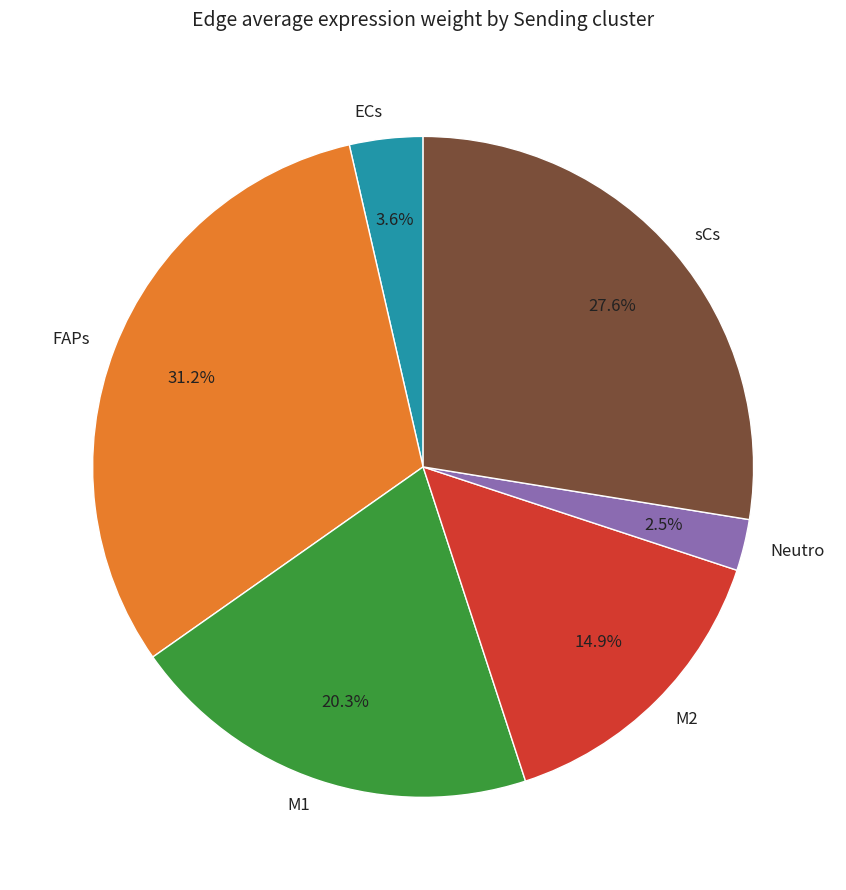

How many segments does this pie chart have?

6